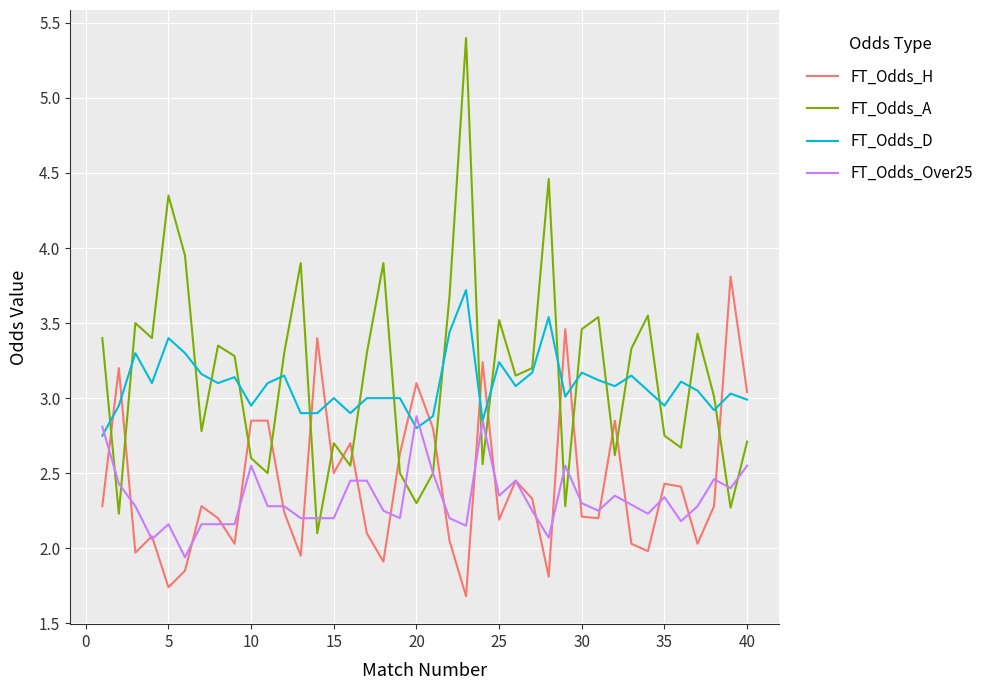

What is the difference between the maximum and second lowest values in the FT_Odds_Over25 series?

0.8